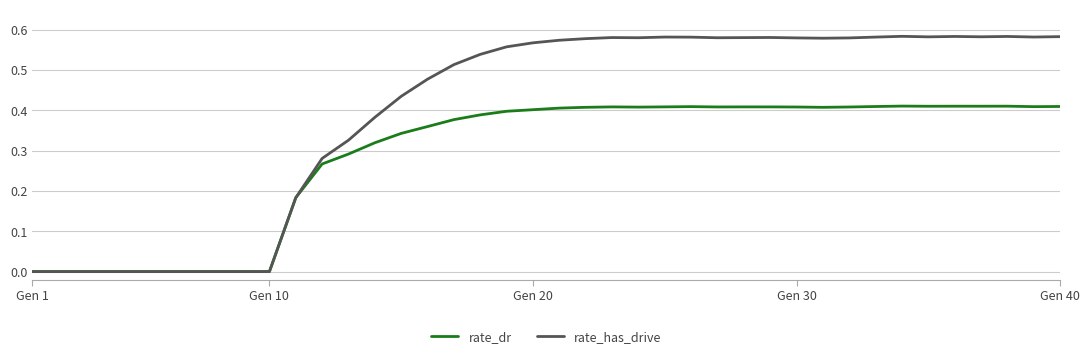

Which series has the largest range (max minus min)?

rate_has_drive